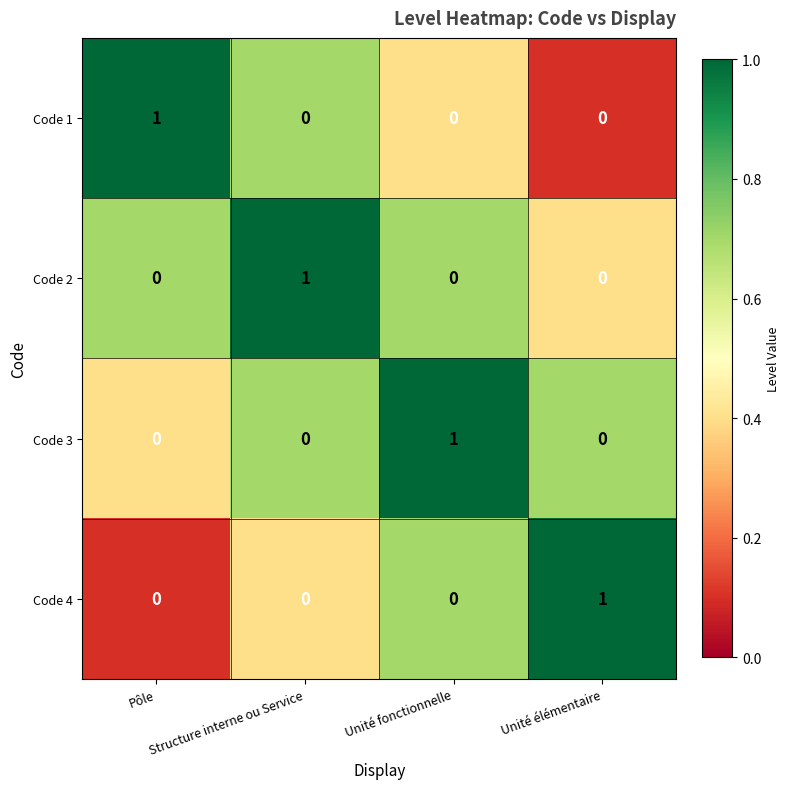

At how many categories does at least one series exceed 0?

4